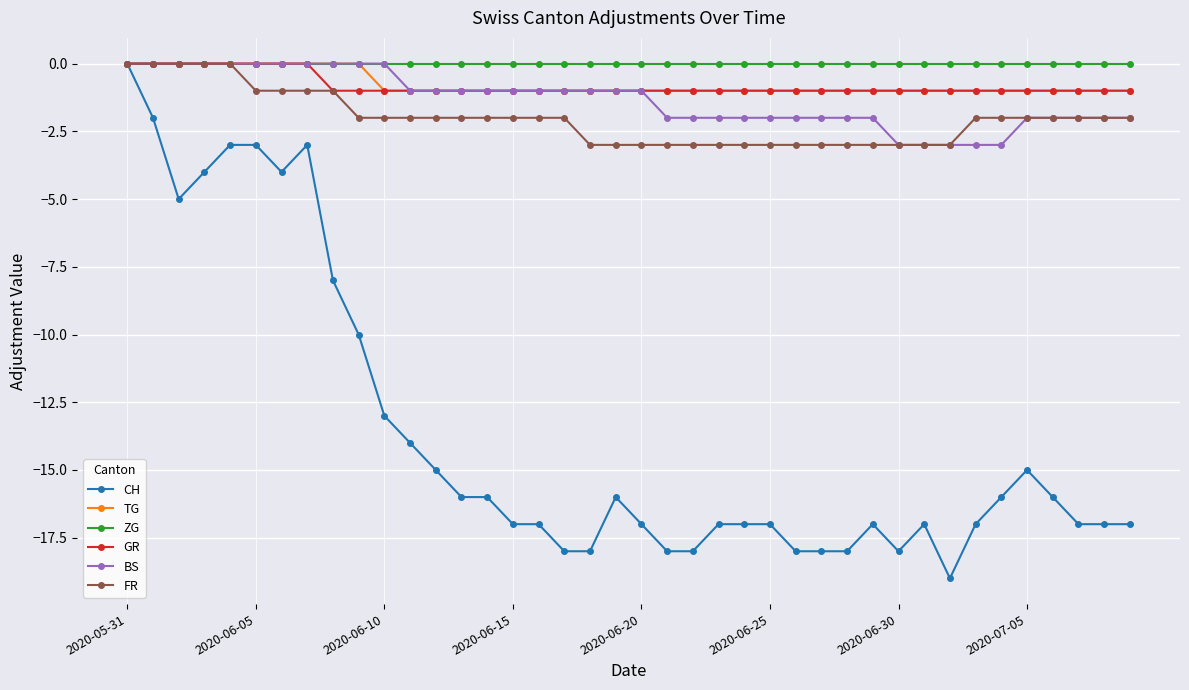

How many negative values does the CH series have?

39